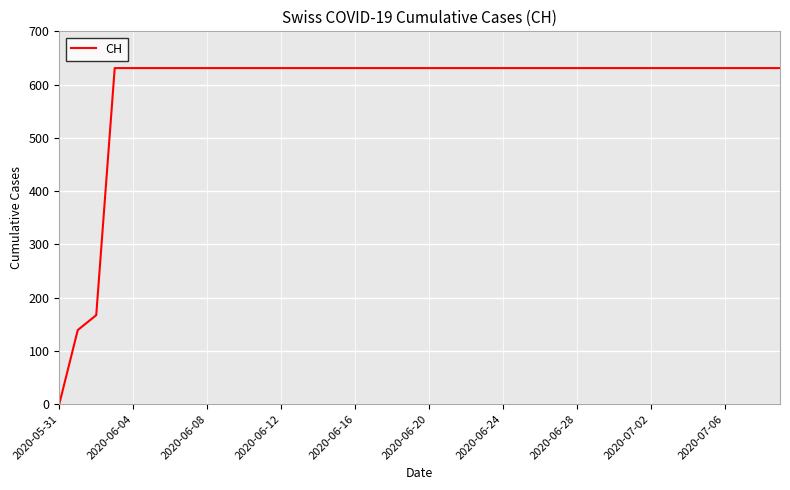

What is the difference between the maximum and minimum values?

631